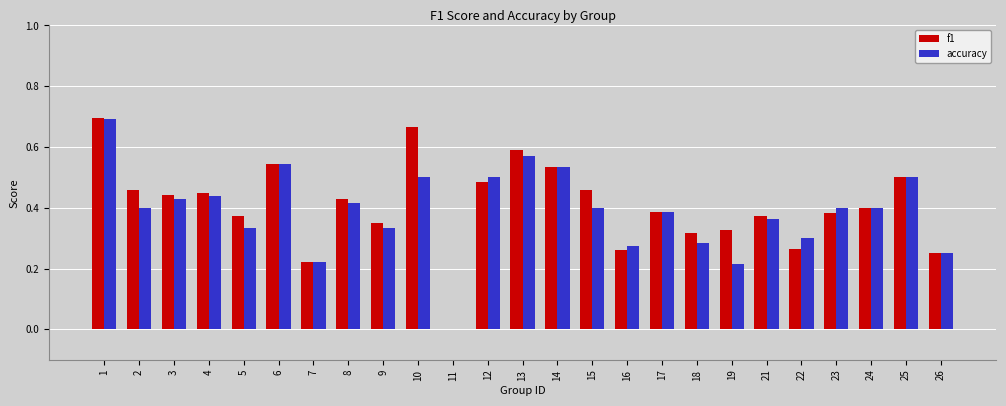

The value of f1 at 1 is 0.7. True or false?

True